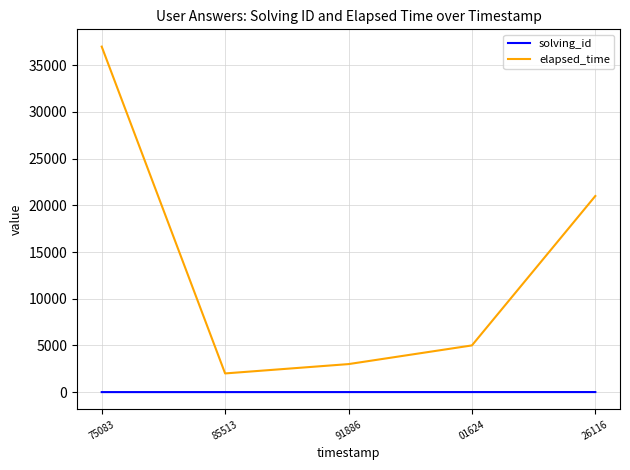

What is the greatest value displayed?

37000